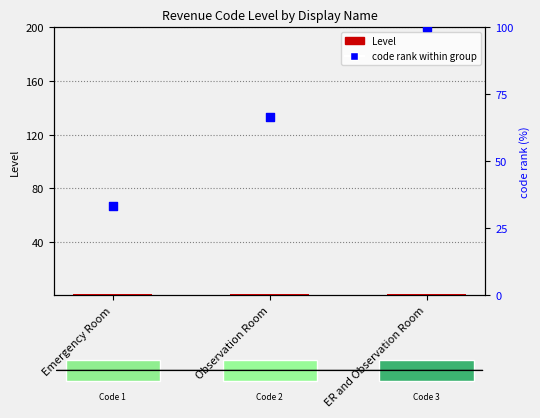

Which series has the largest total across all categories?

code rank within group